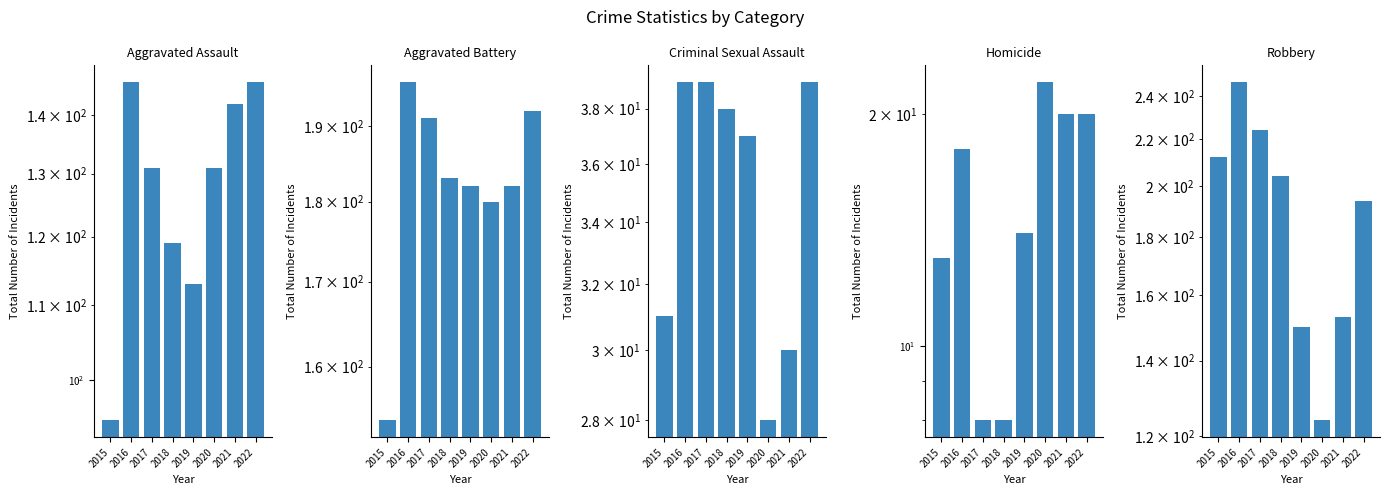

Which series has the largest range (max minus min)?

Robbery